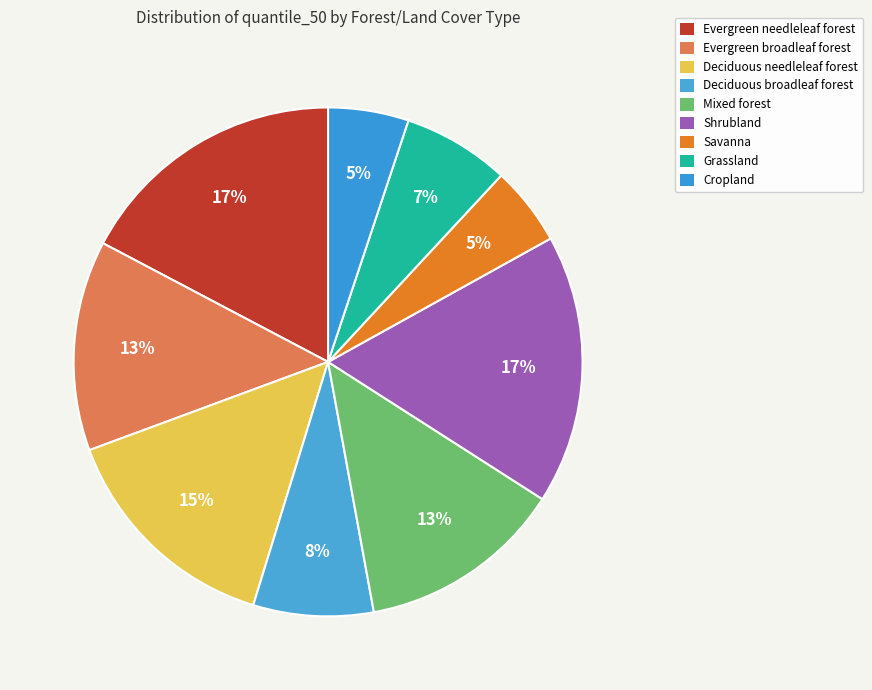

Which slice is the largest?

Evergreen needleleaf forest